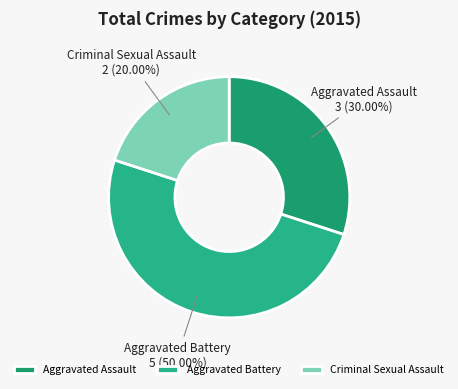

Count the number of slices in the pie.

3